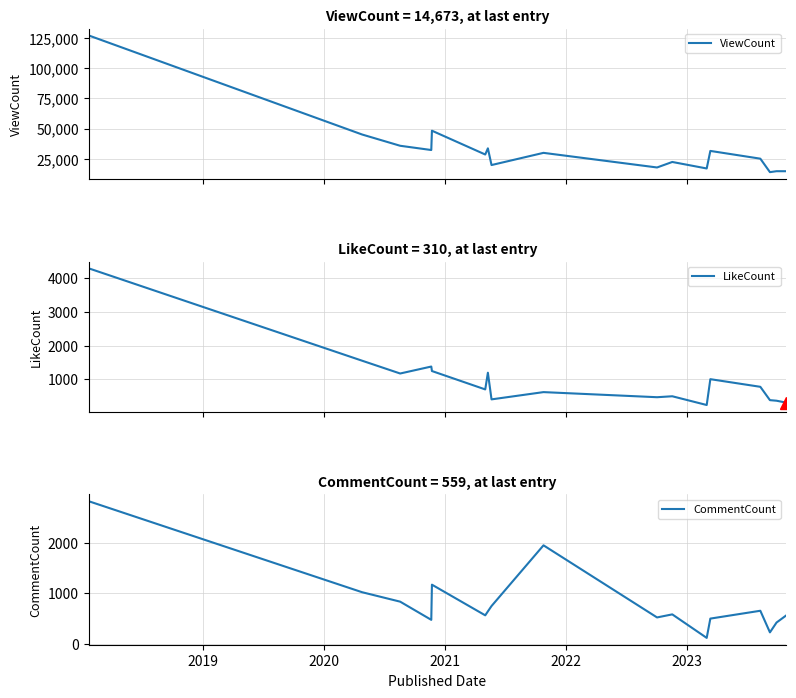

What is the lowest value of the ViewCount series?

13918